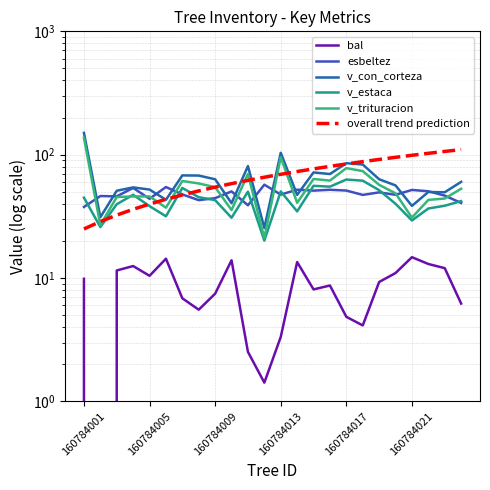

Is it true that v_con_corteza equals 63.2 at 160784009?

True